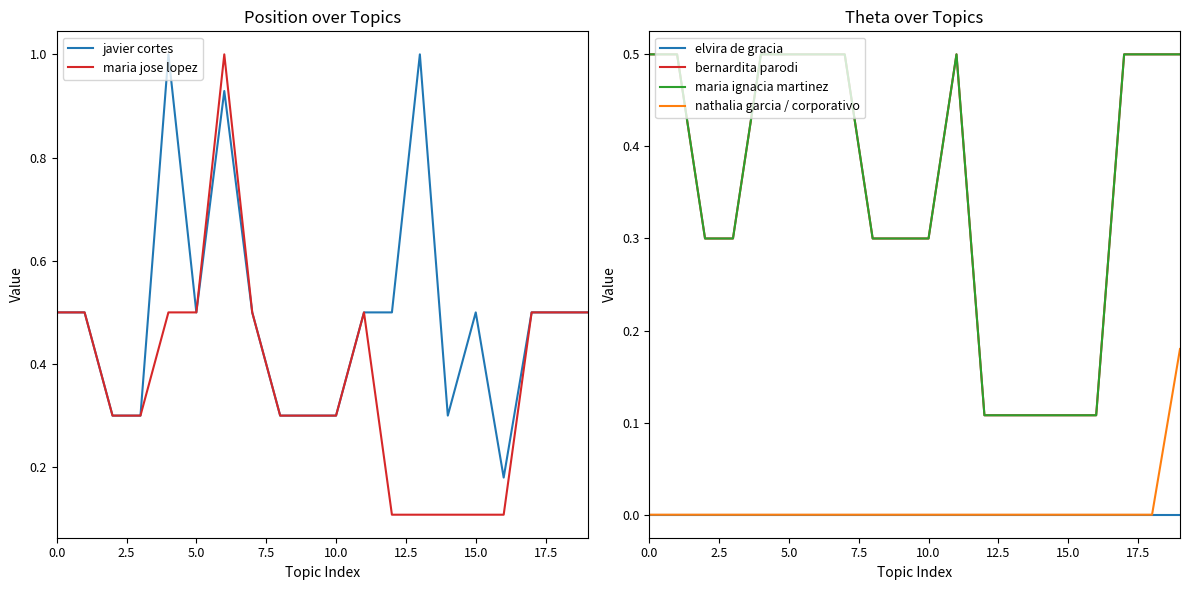

Is it true that maria jose lopez equals 0.3 at 0.0?

False